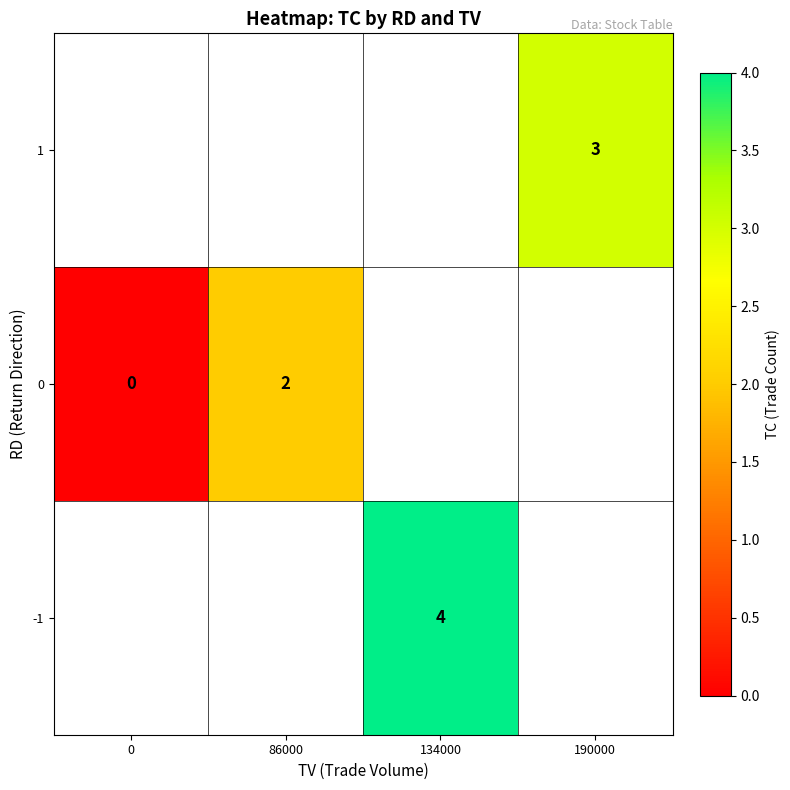

Is the value of 0 at 0 greater than the value of 1 at 190000?

No